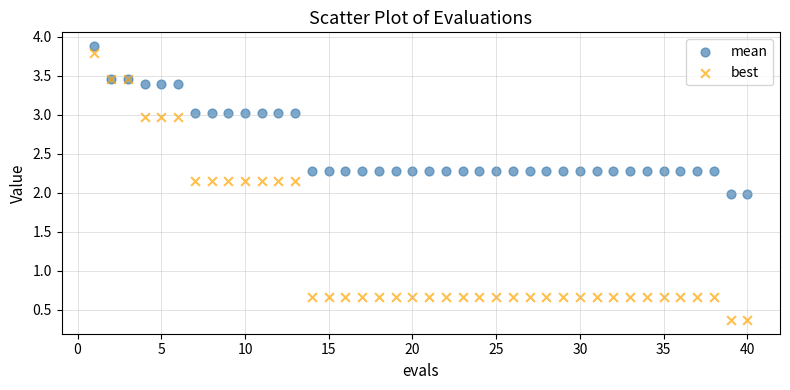

Which series contains the lowest Y value?

best